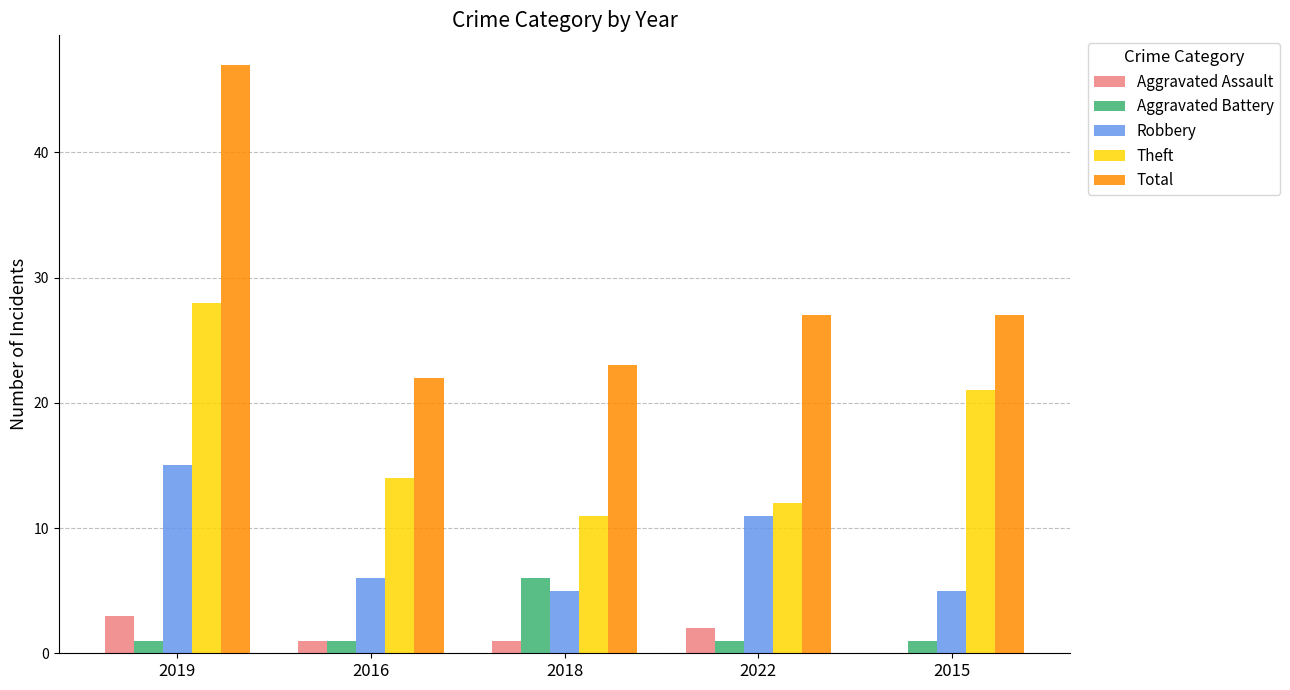

True or false: Total has a value of 22 at 2016.

True